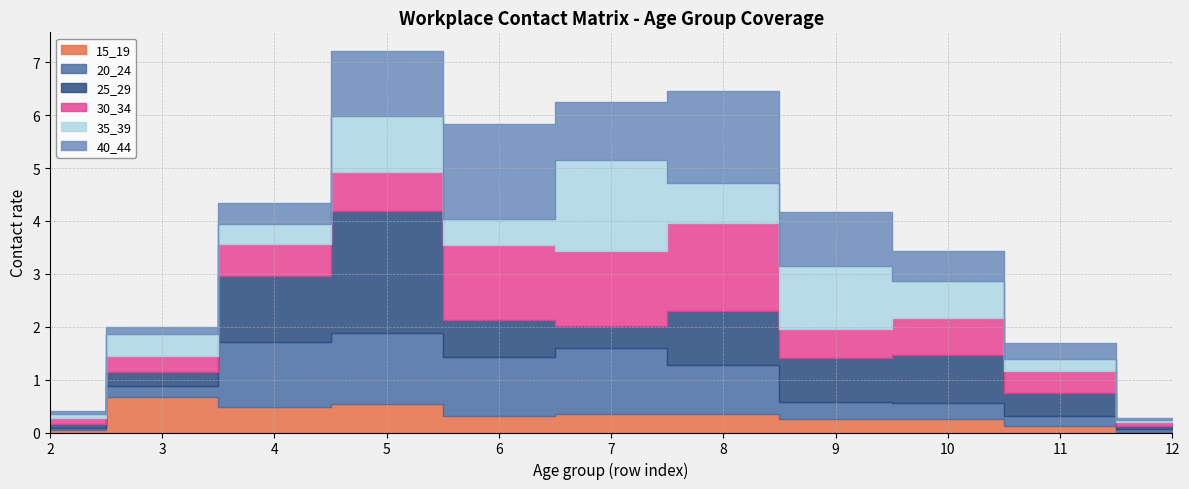

Which has a higher value, 5 or 3?

3